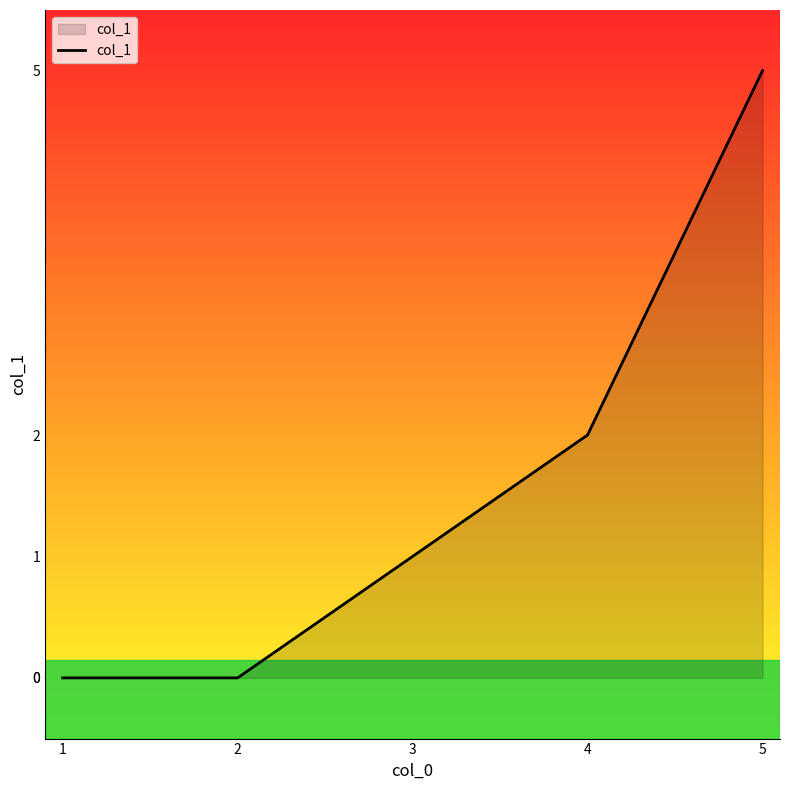

What value does the data have at 4?

2